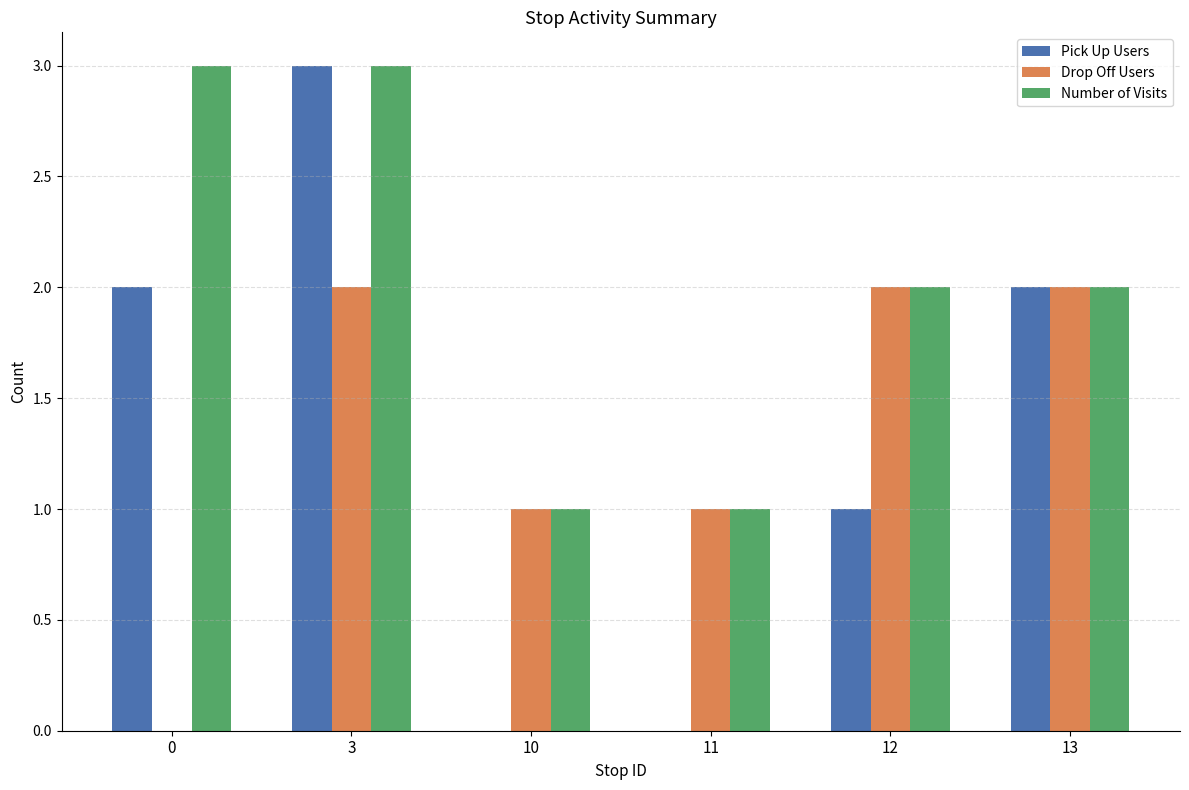

Reading left to right, list all the values displayed in this chart.

Pick Up Users: 0=2	3=3	10=0	11=0	12=1	13=2
Drop Off Users: 0=0	3=2	10=1	11=1	12=2	13=2
Number of Visits: 0=3	3=3	10=1	11=1	12=2	13=2